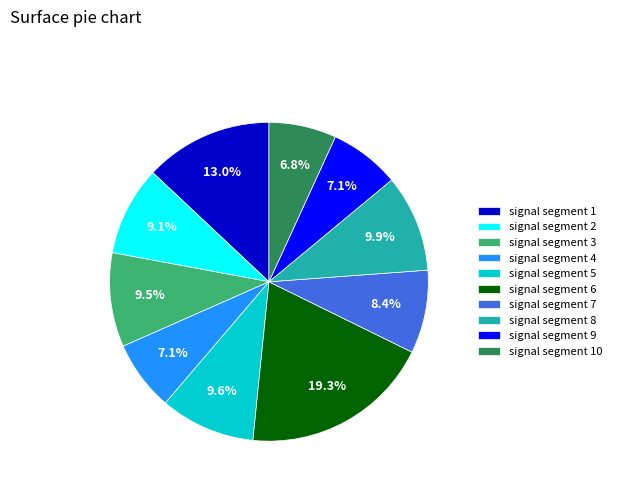

Which has a higher value, signal segment 1 or signal segment 4?

signal segment 1